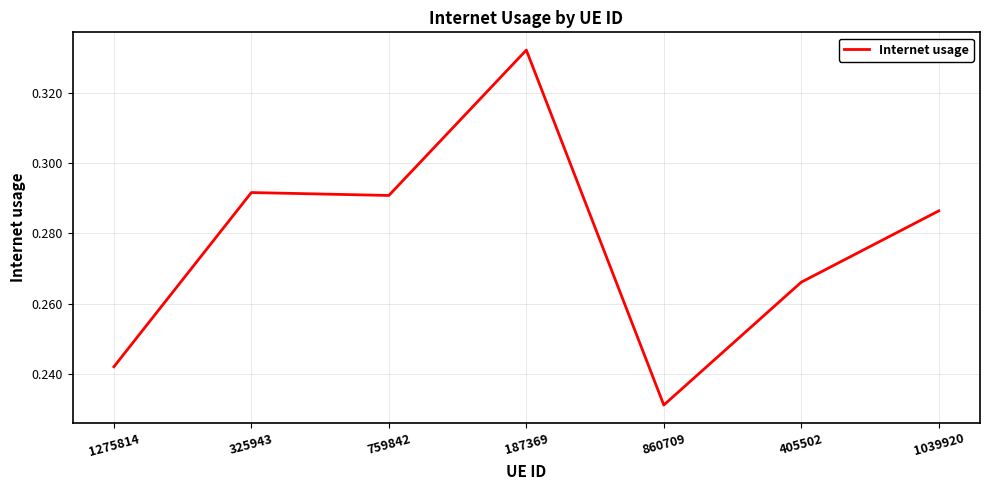

True or false: the data has more than 0 interior local peaks.

True